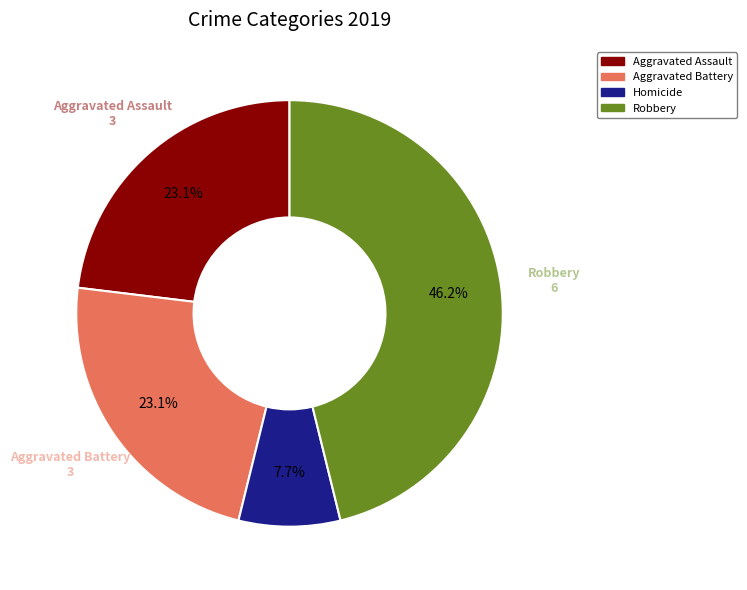

Is there any slice that represents more than half of the pie?

No